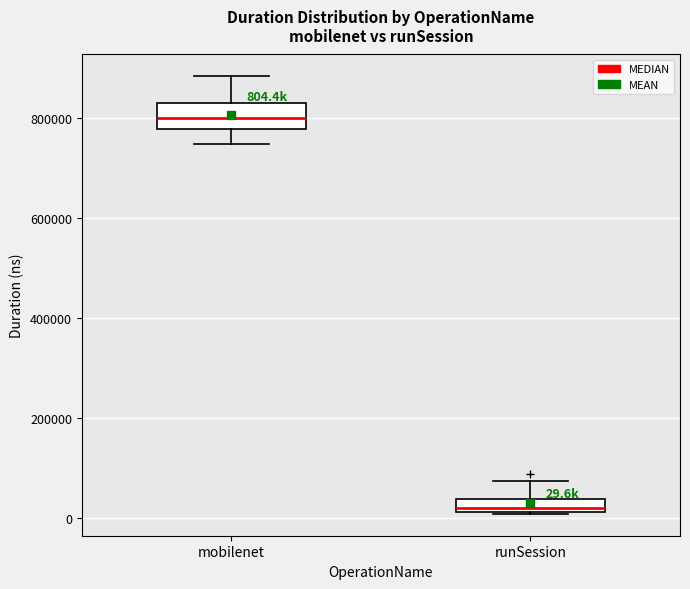

Which box has the highest median line?

mobilenet